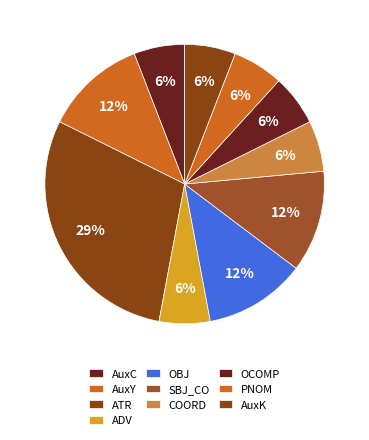

Between AuxY and OCOMP, which is larger?

AuxY